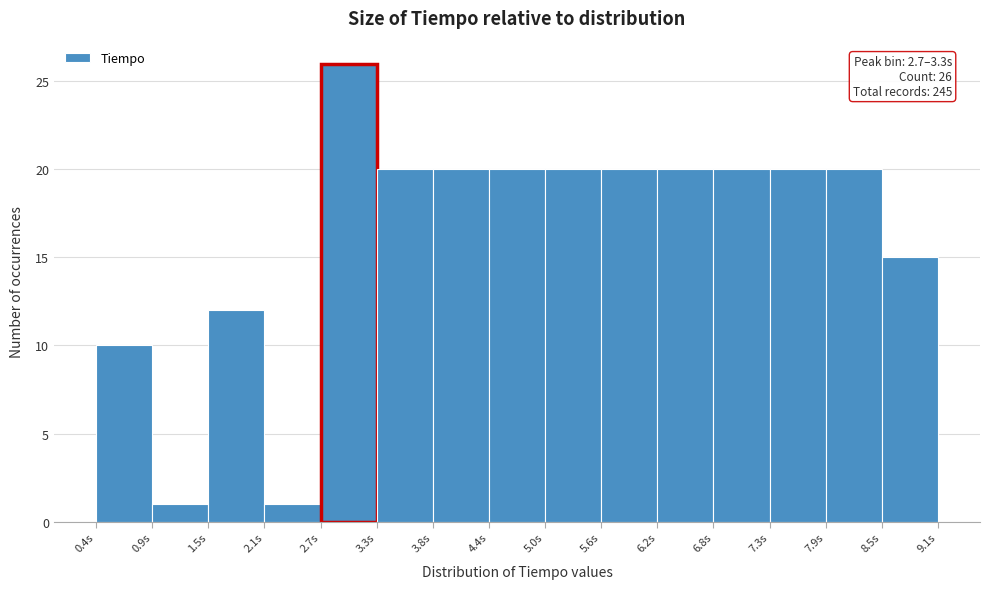

Which range on the x-axis has the tallest bar?

2.7 to 3.3